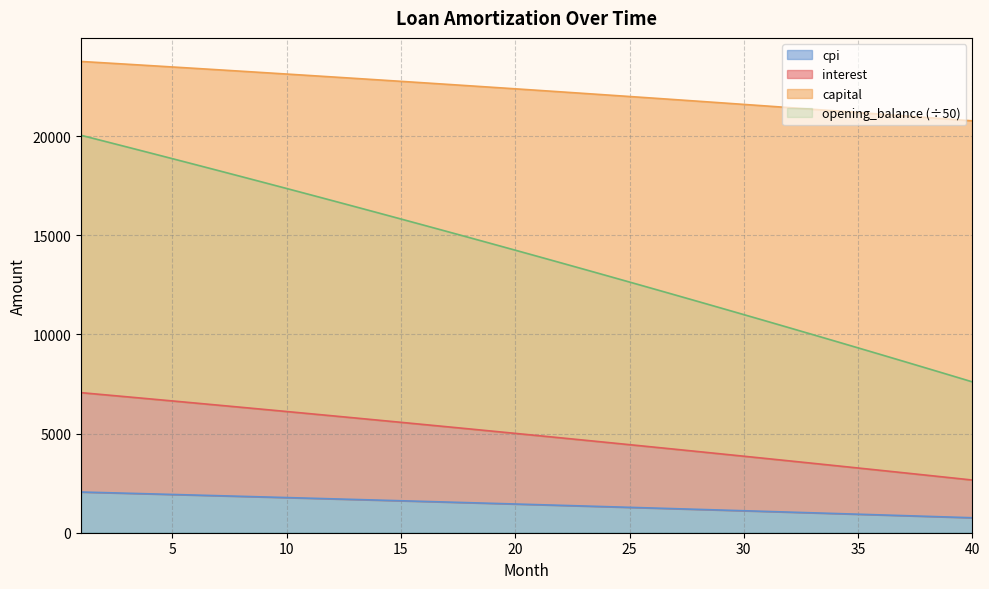

At how many categories does at least one series exceed 9210?

40